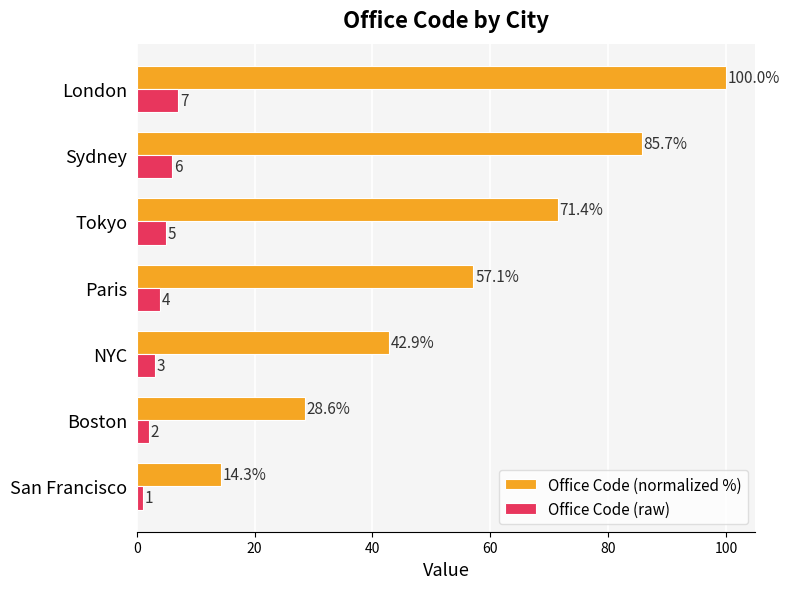

At which category is the sum across all series the highest?

London